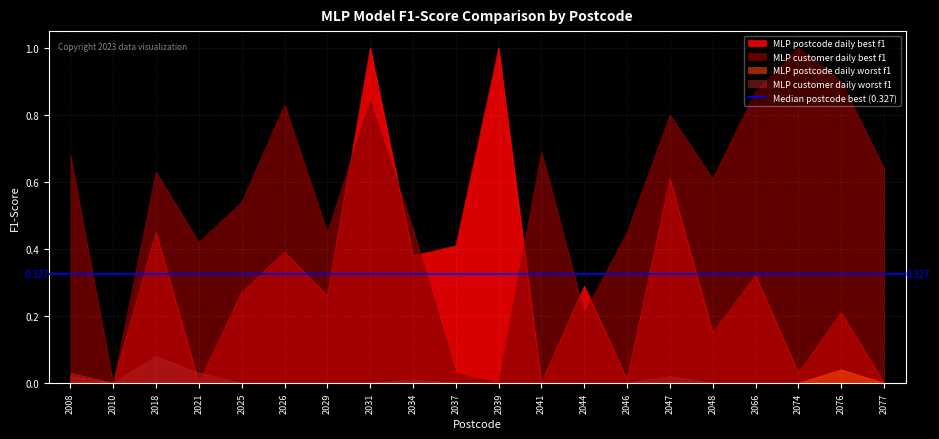

Is the value of MLP postcode daily worst f1 at 2010 greater than the value of MLP customer daily best f1 at 2021?

No